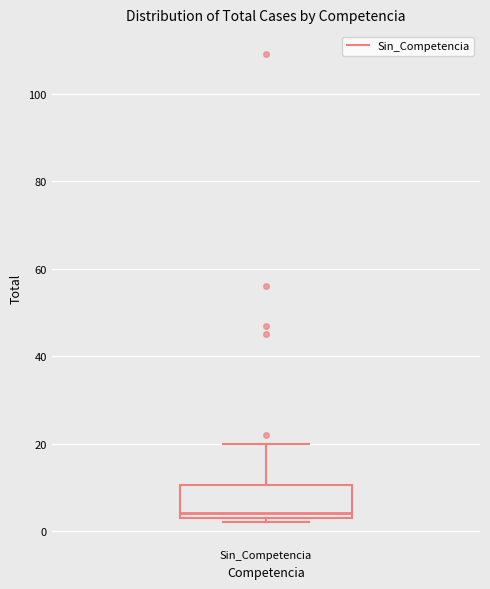

Where does the upper whisker of the box for Sin_Competencia end on the y-axis? The values are not printed on the chart, so give them approximately, as read against the axis.

20